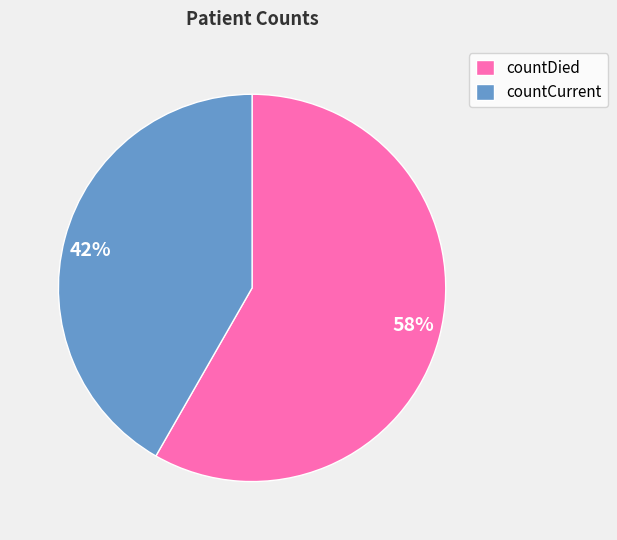

What percentage is the countDied slice, to the nearest percent?

58%